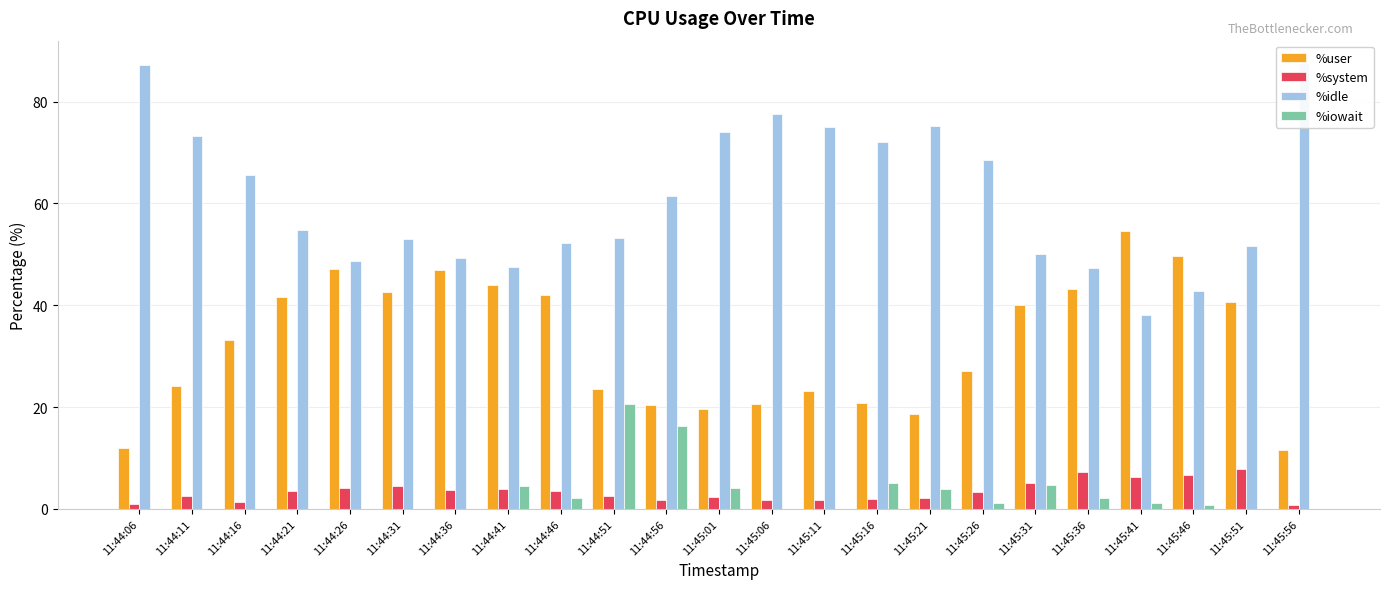

What is the sum of the %system values at 11:44:46 and 11:45:26?

6.8